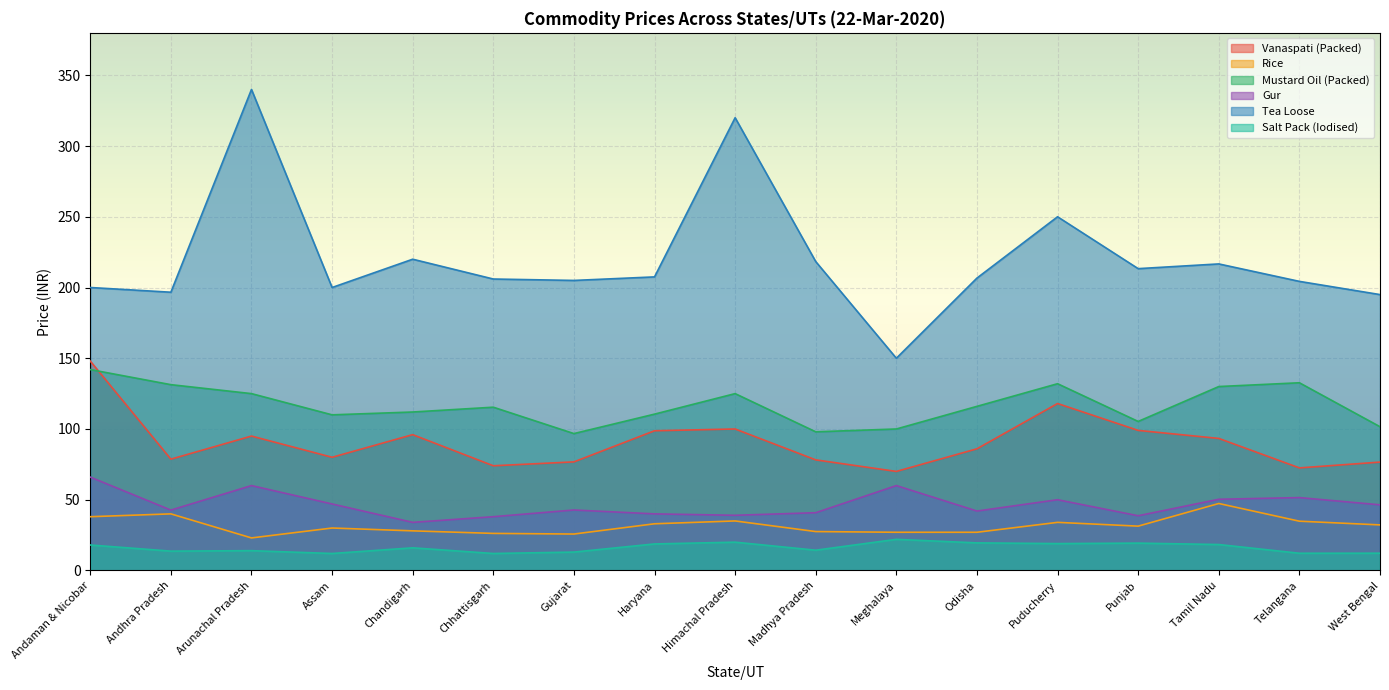

Which series has the widest spread of values?

Tea Loose